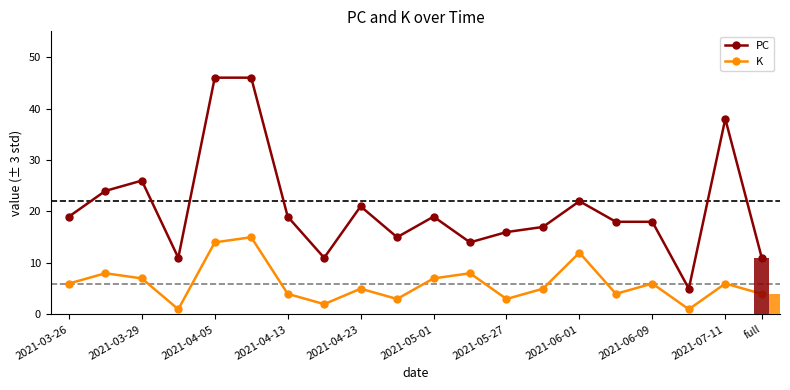

What is the sum of all PC values?

416